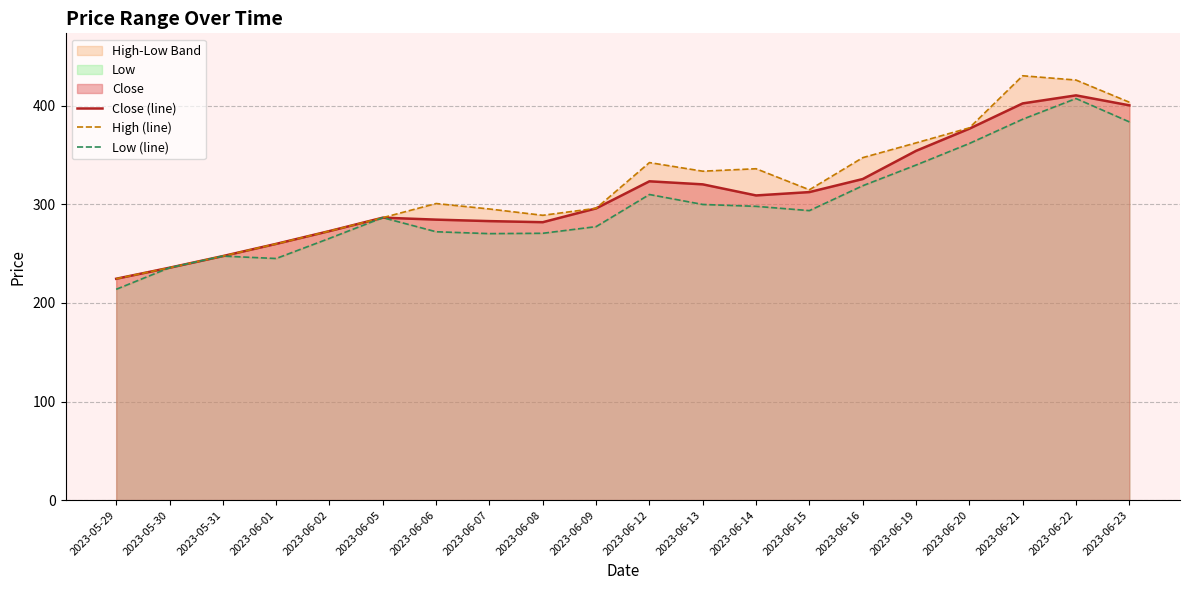

What is the value of the Close (line) point at the 7th from the left?

284.6